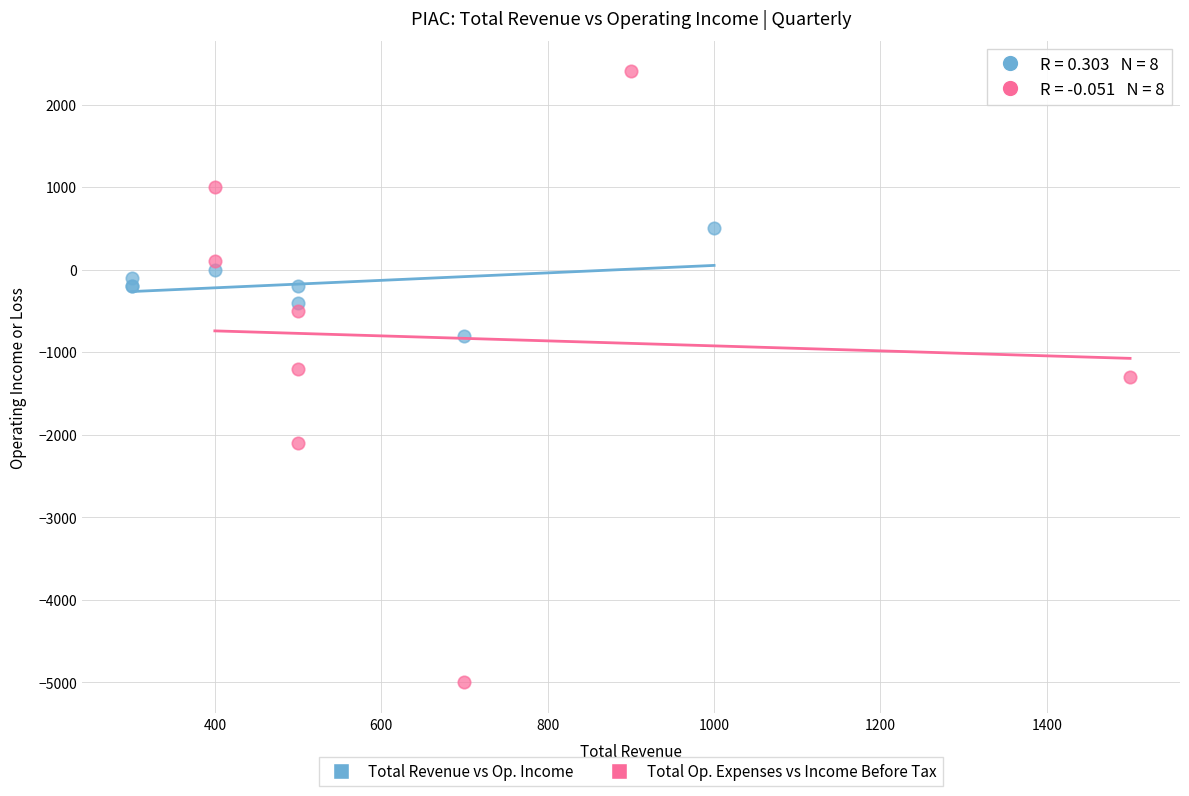

Which series contains the lowest Y value?

Total Op. Expenses vs Income Before Tax